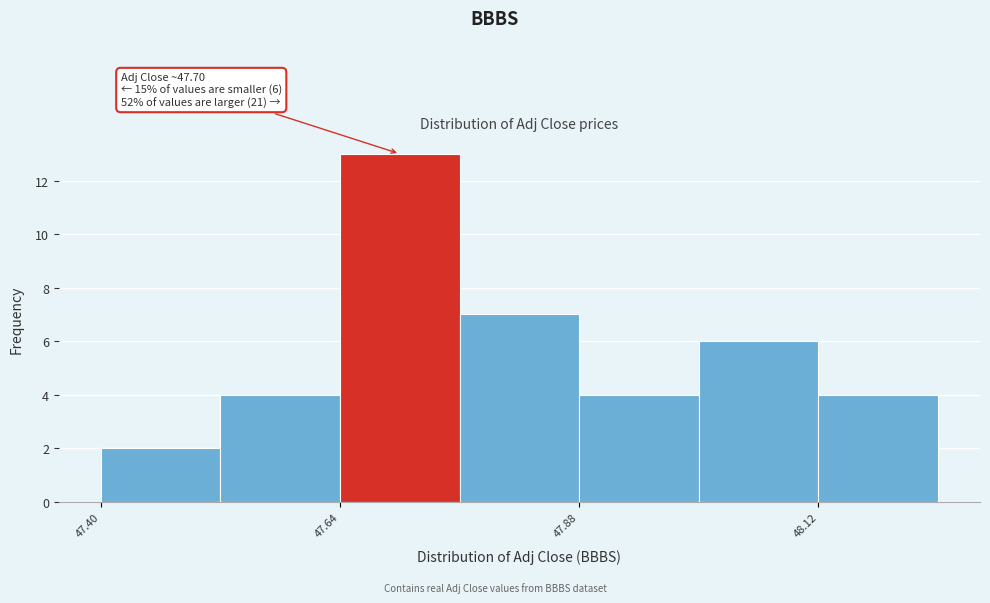

Read against the x-axis, roughly where is the centre of the tallest bar?

47.70